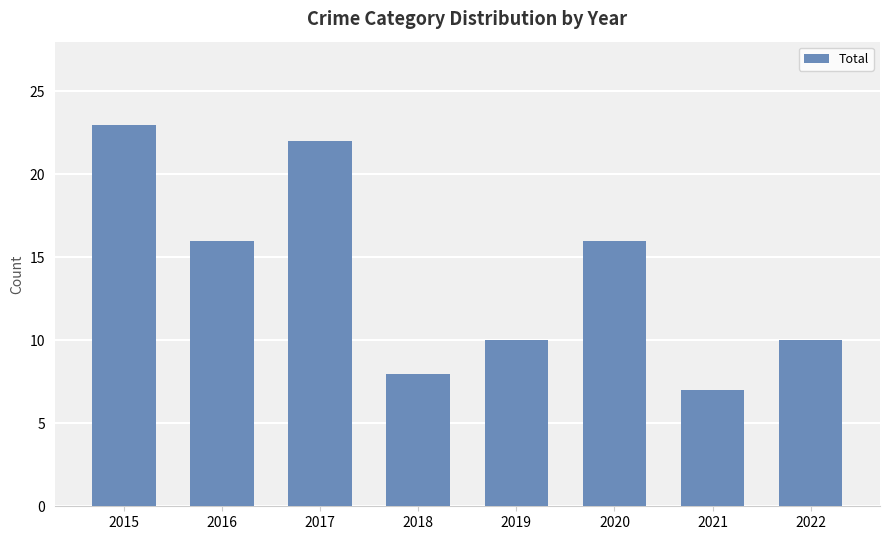

What is the maximum value shown in the chart?

23